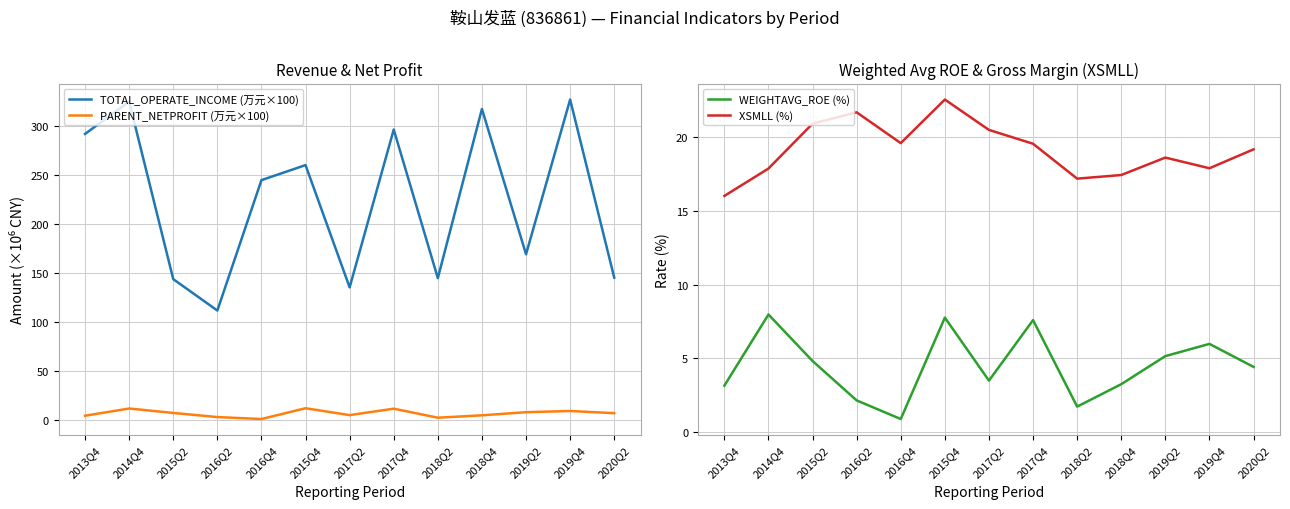

Which category has the highest value across all series?

2019Q4